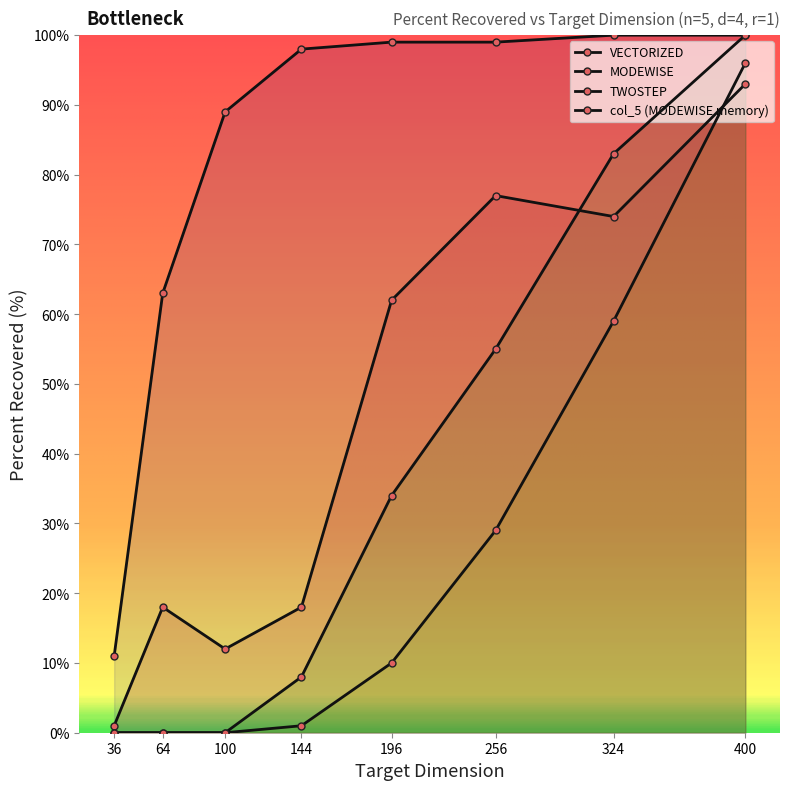

At which category is the sum across all series the highest?

400